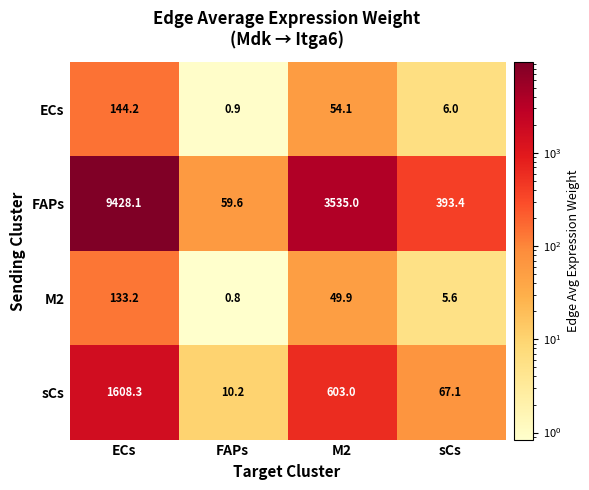

The value of ECs at FAPs is 0.9. True or false?

True